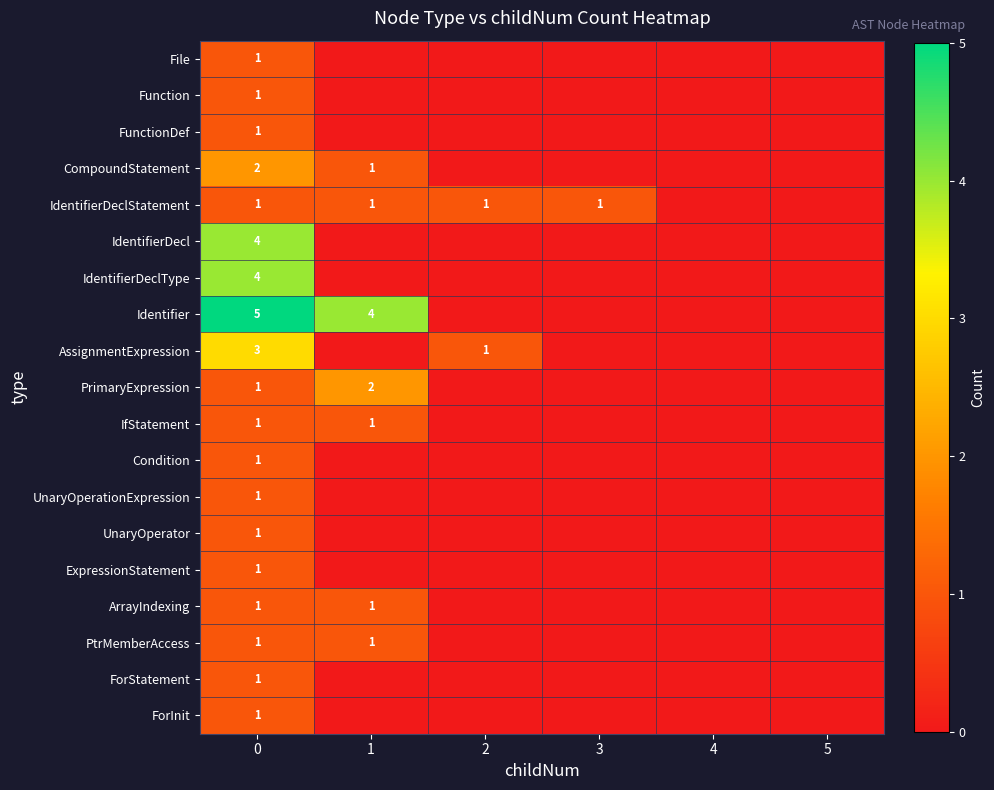

What is the sum of all UnaryOperationExpression values?

1